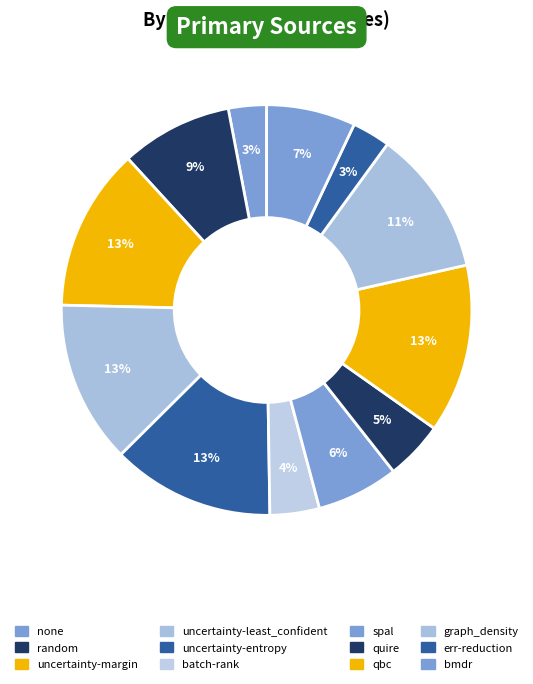

Rank the categories by value from highest to lowest.

qbc, uncertainty-margin, uncertainty-least_confident, uncertainty-entropy, graph_density, random, bmdr, spal, quire, batch-rank, none, err-reduction